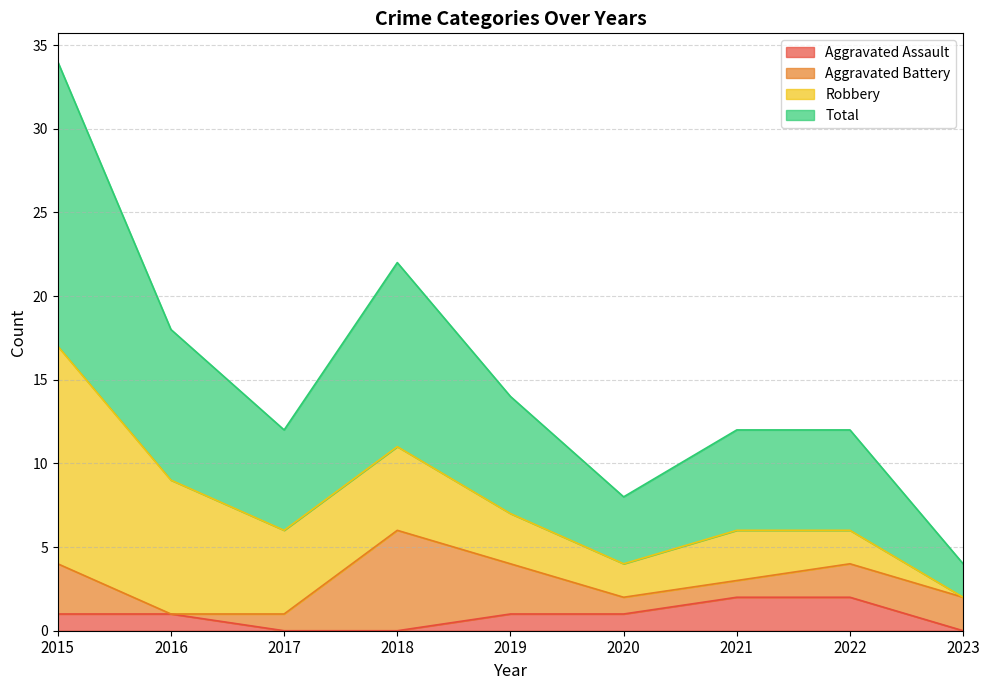

What is the difference between the second highest and minimum values in the Total series?

9